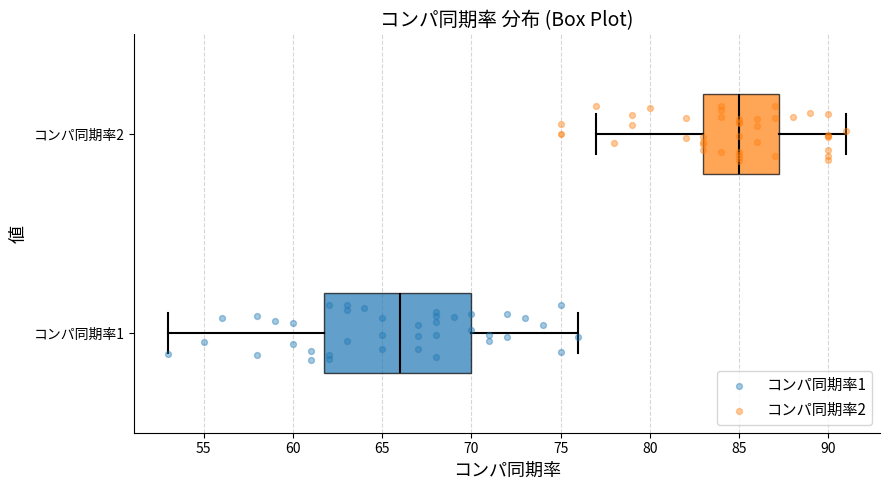

Which box is the widest, from its left edge to its right edge?

コンパ同期率1